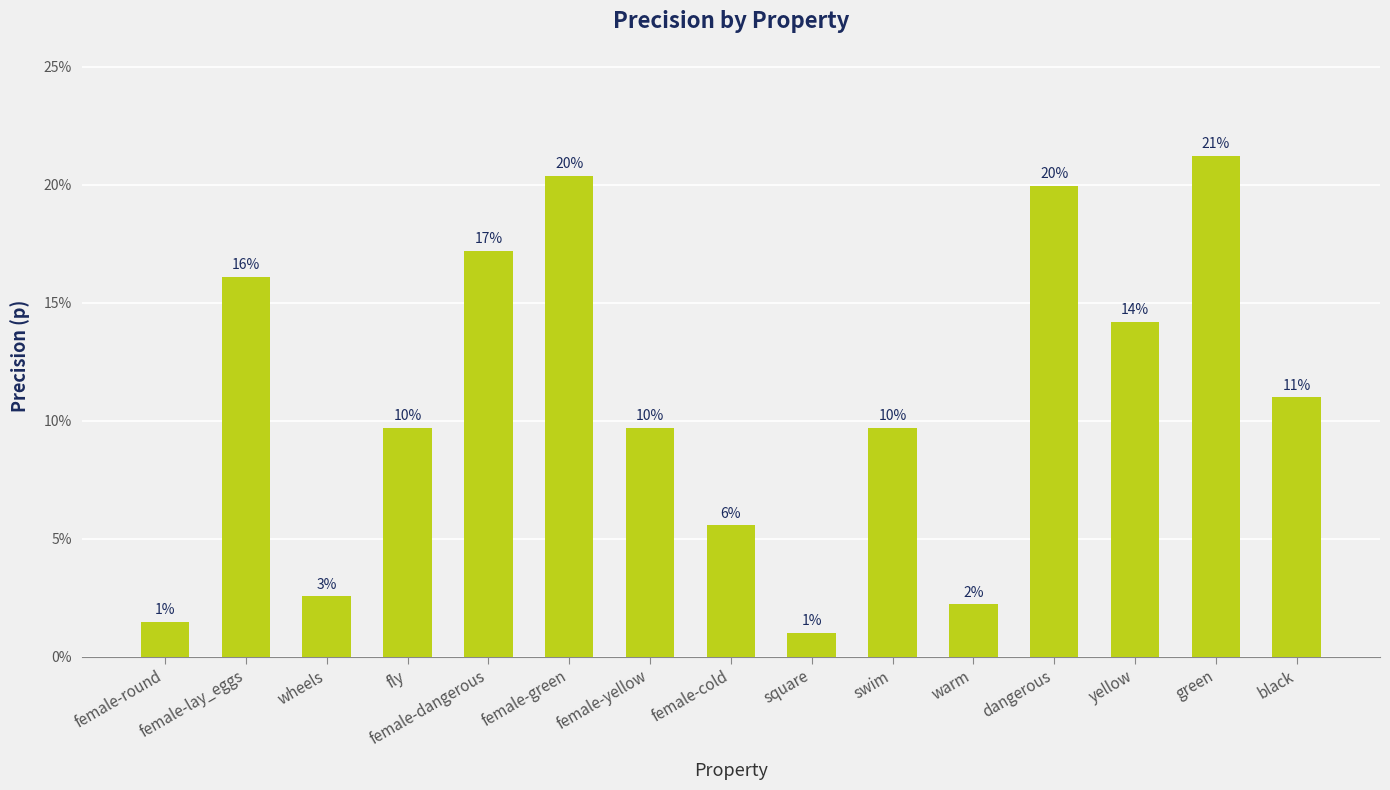

Does the chart contain any negative values?

No